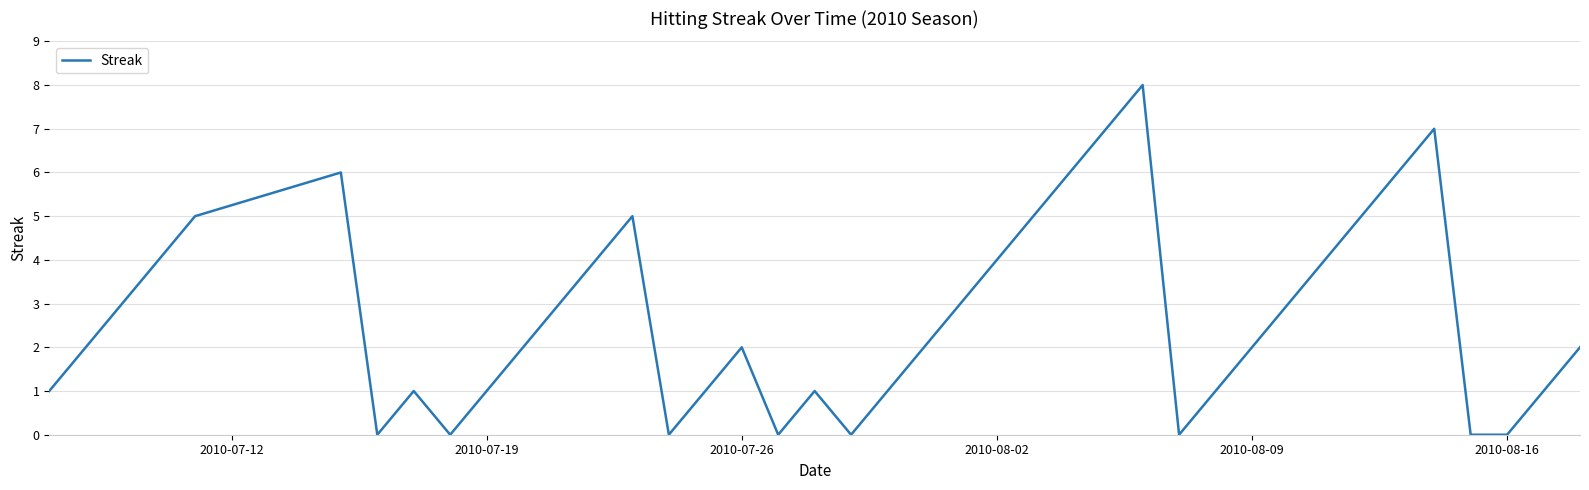

What is the maximum value shown in the chart?

8